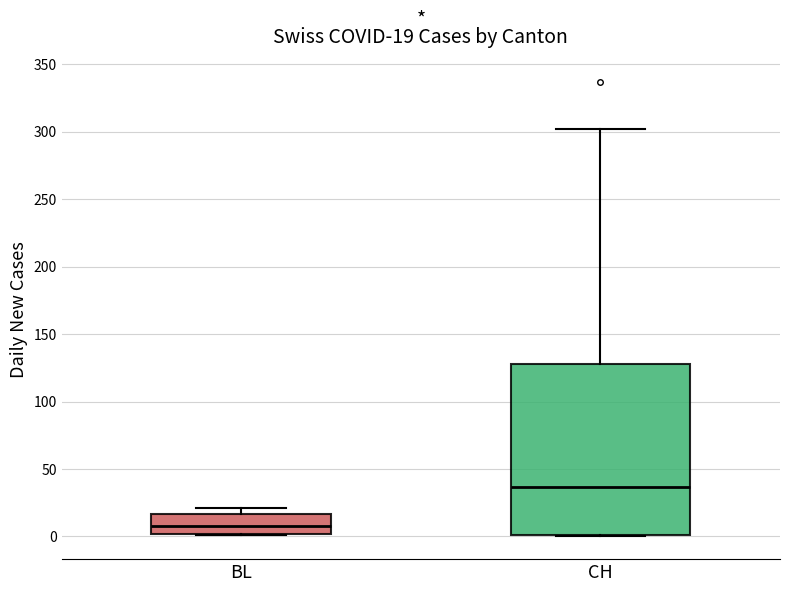

Which box has the lowest median line?

BL